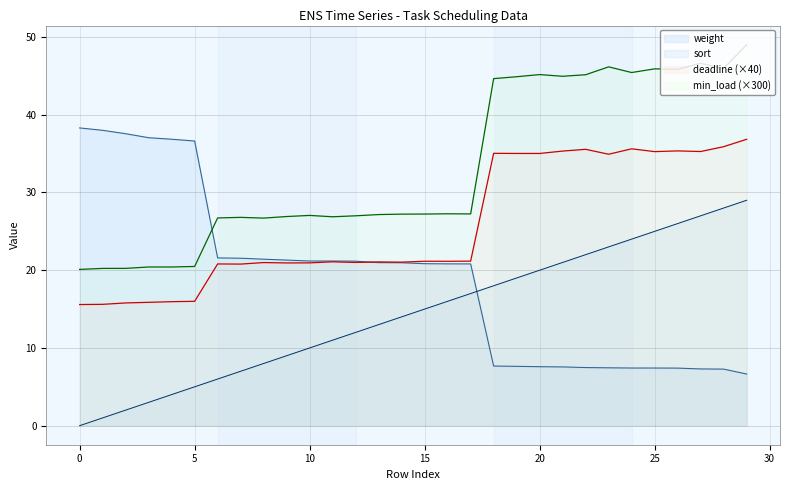

How many lines are shown in the chart?

4